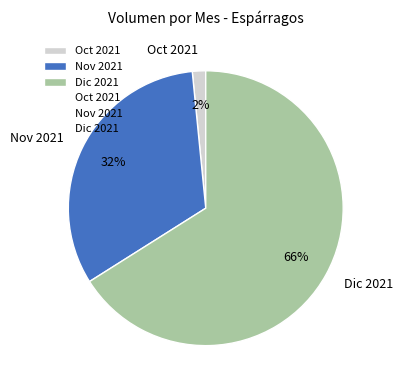

Does Dic 2021 represent more than half of the total?

Yes